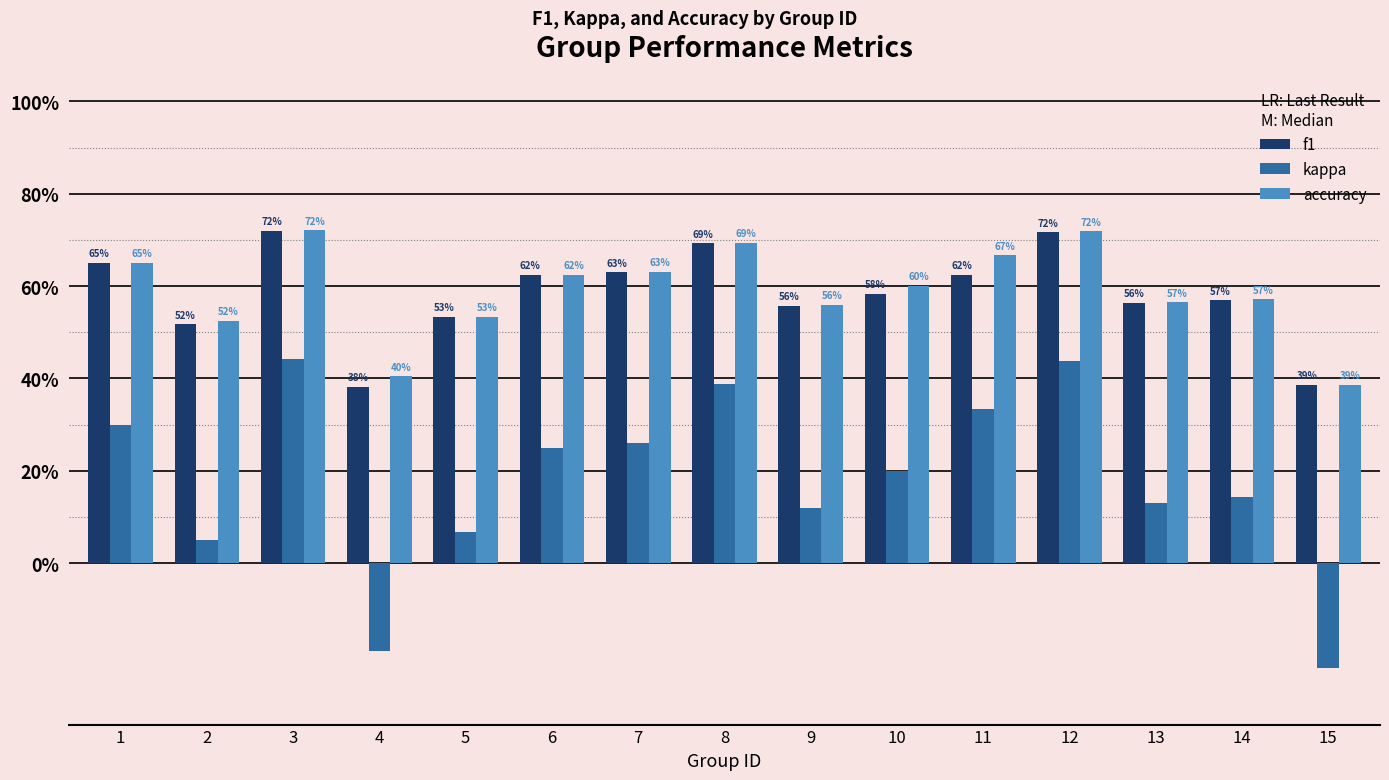

Which category has the lowest value in the kappa series?

15